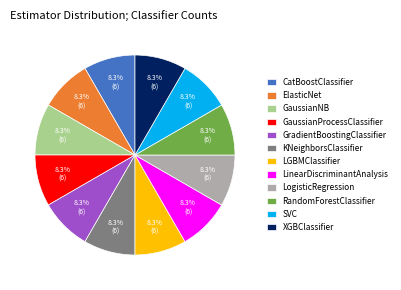

Does any single category account for the majority?

No